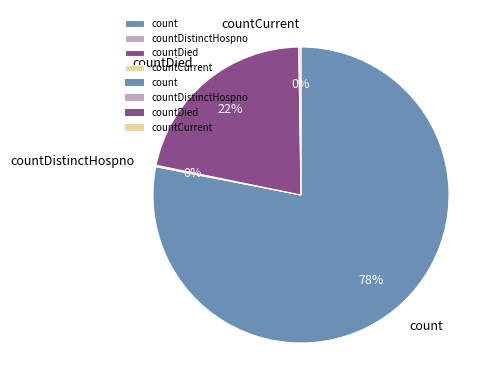

Which slice is the largest?

count